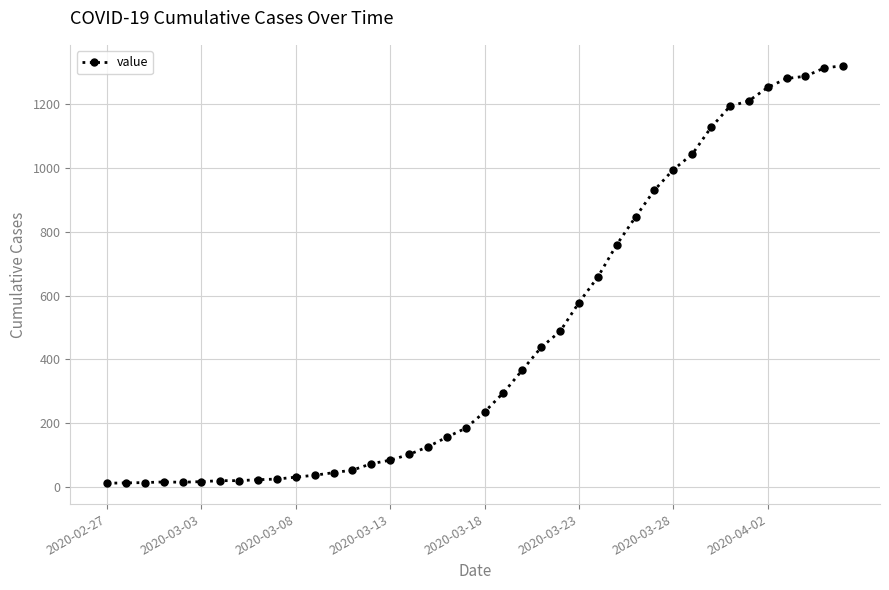

What is the difference between the maximum and second lowest values?

1305